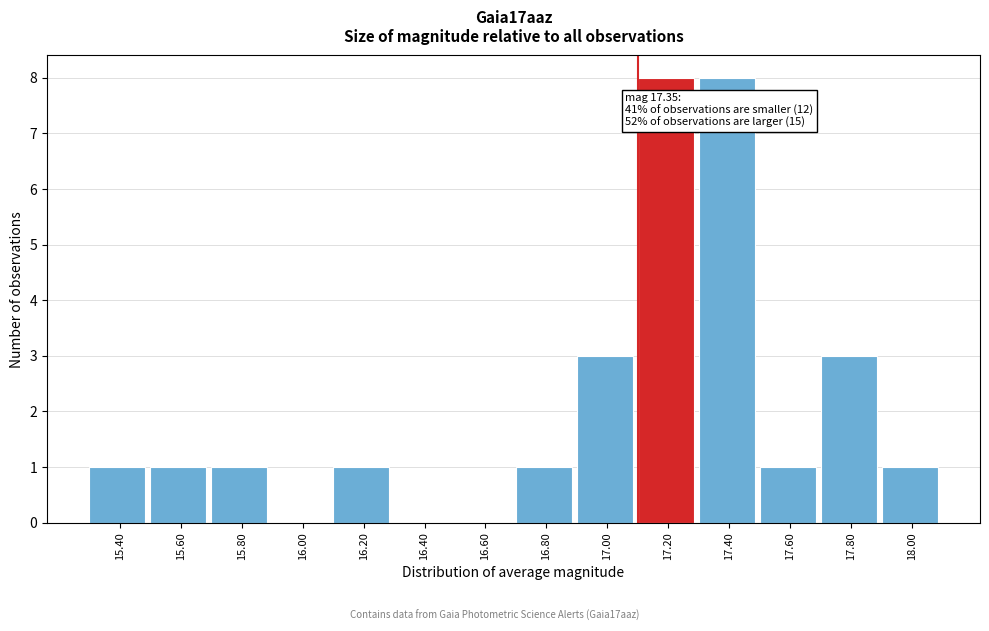

Reading left to right, list all the values displayed in this chart.

15.40=1	15.60=1	15.80=1	16.00=0	16.20=1	16.40=0	16.60=0	16.80=1	17.00=3	17.20=8	17.40=8	17.60=1	17.80=3	18.00=1